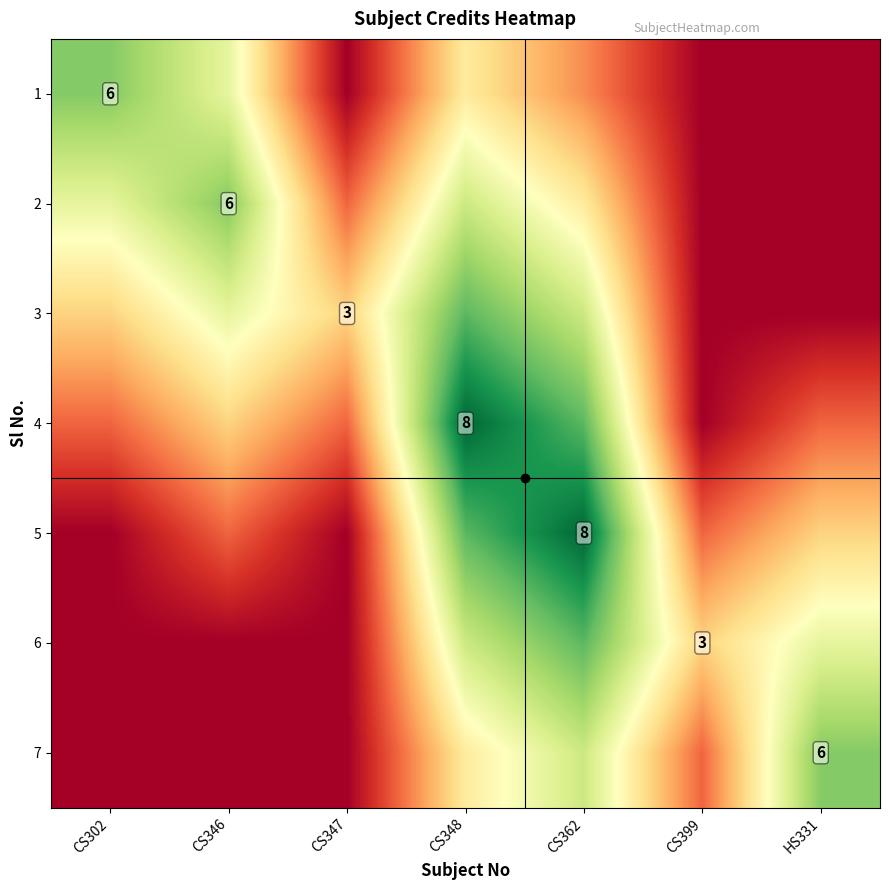

List the labels in order of 7 value, smallest first.

CS302, CS346, CS347, CS399, CS348, CS362, HS331